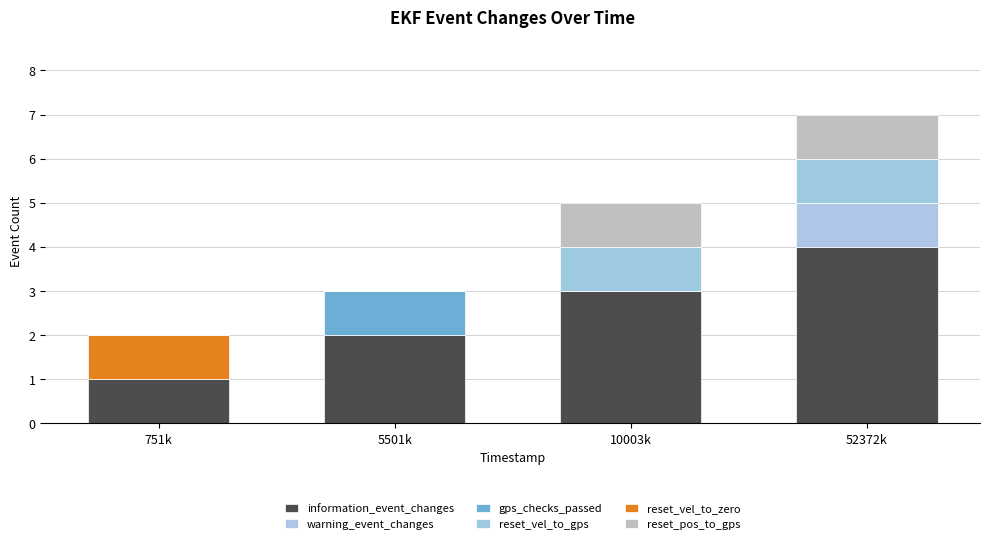

Rank the categories by warning_event_changes value from lowest to highest.

751k, 5501k, 10003k, 52372k